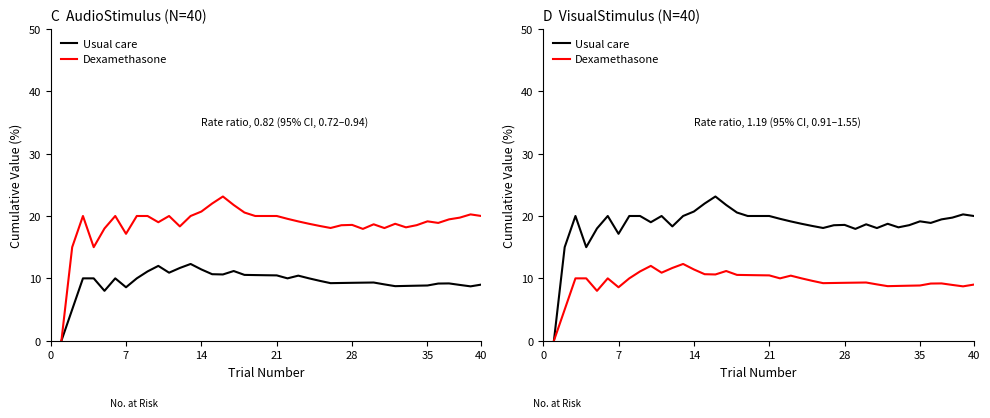

List the series in order of their overall mean, highest first.

Usual care, Dexamethasone